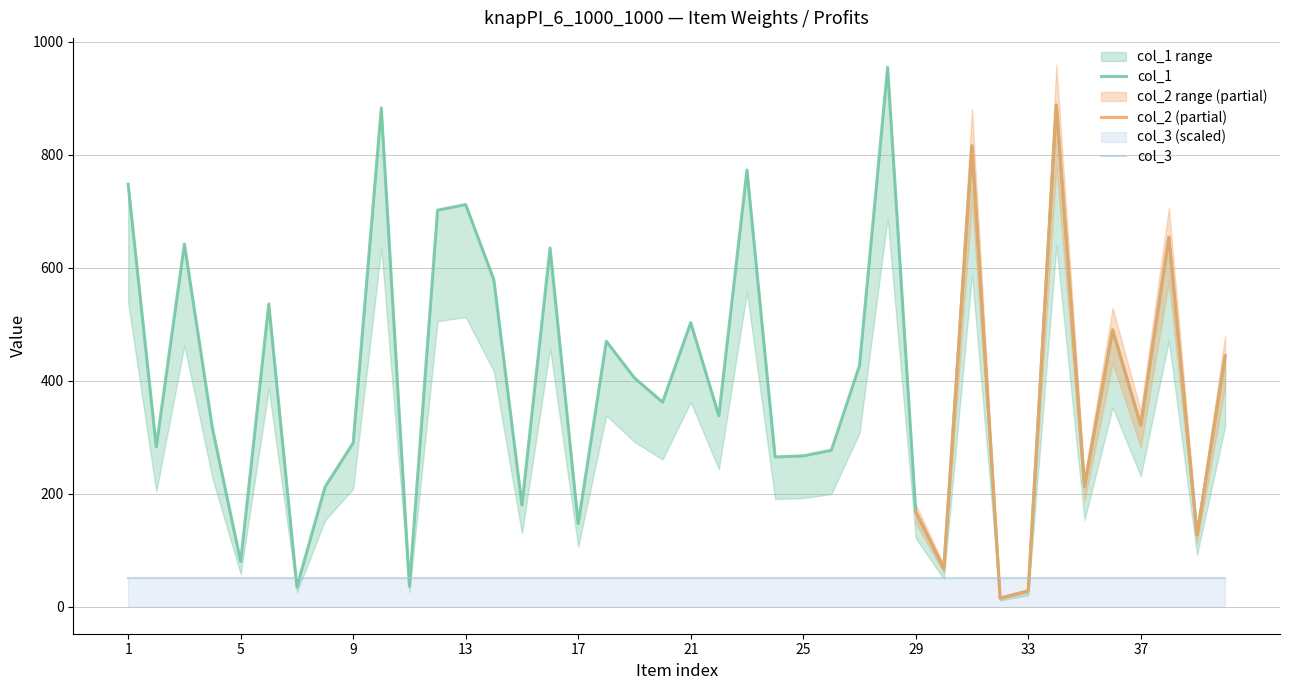

True or false: col_2 has more than 0 points higher than both neighbors.

True